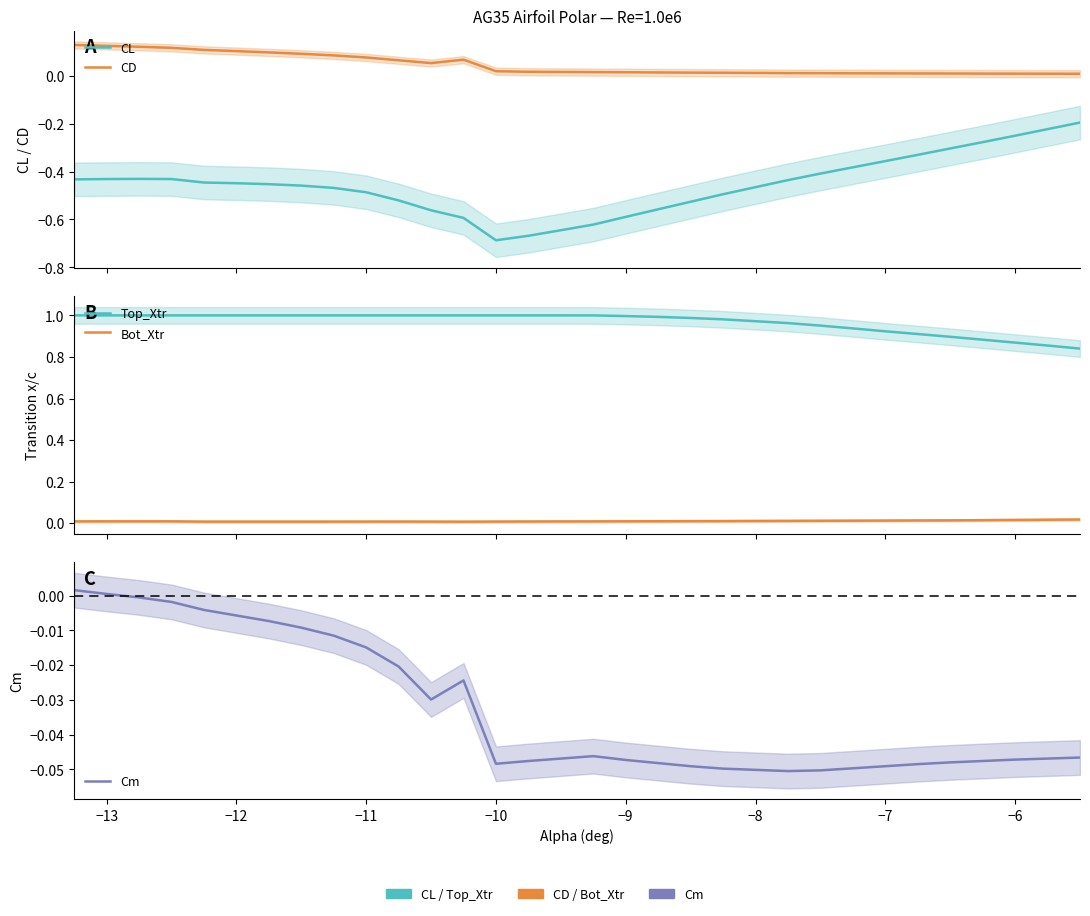

Is this an area chart (filled region under the line)?

No